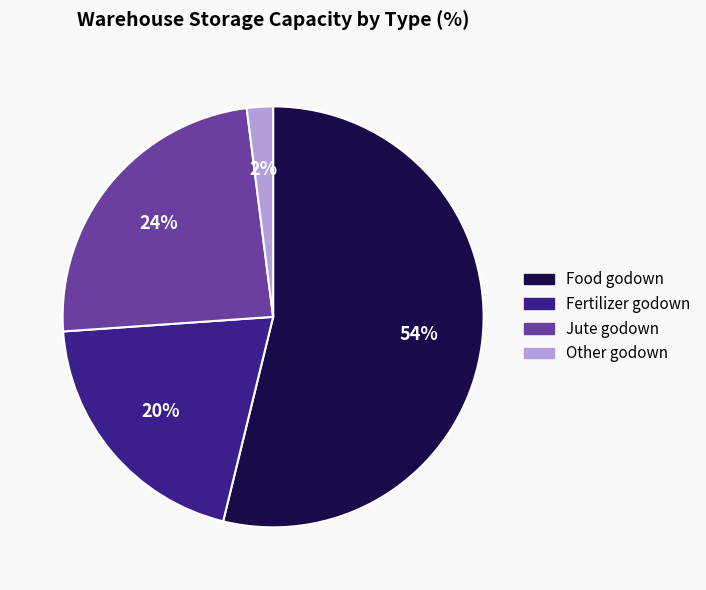

Do Other godown and Food godown together represent more than half of the pie?

Yes